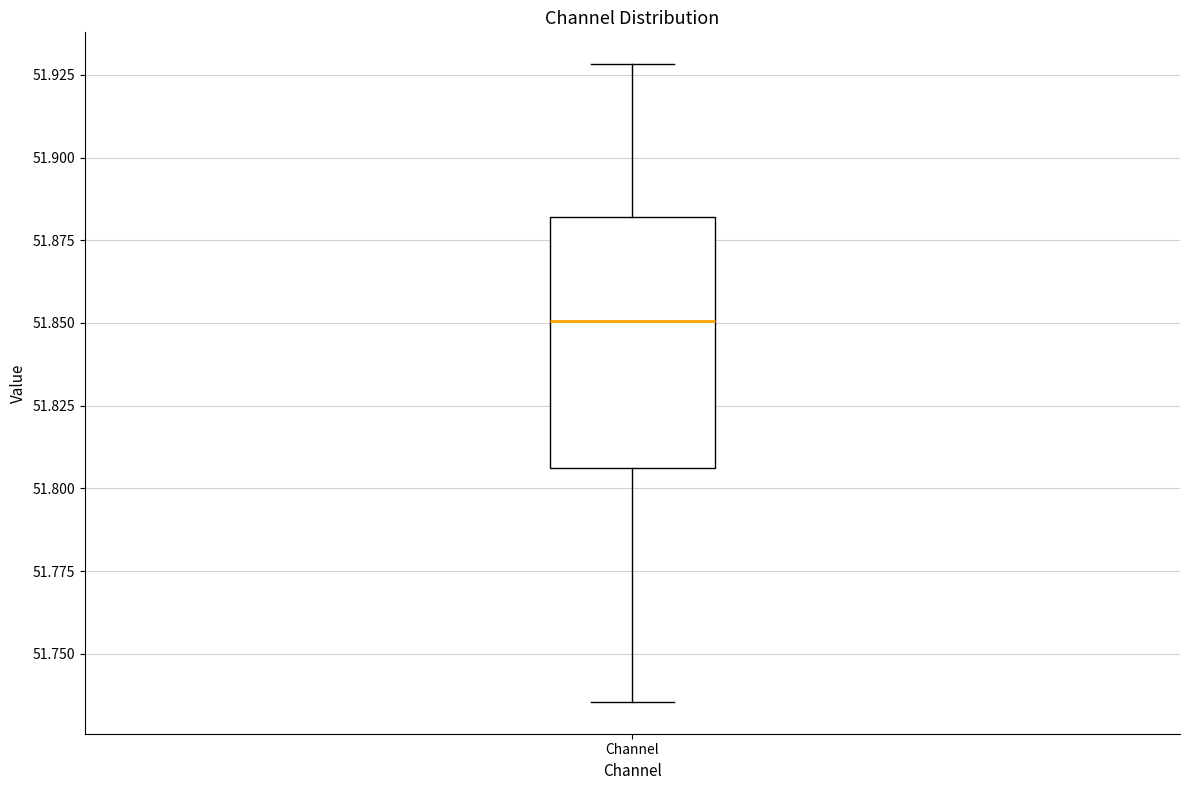

Read this box plot against the y-axis: the position of the median line, the range covered by the box, and the ends of both whiskers. The values are not printed on the chart, so give them approximately, as read against the axis.

median 51.850, box 51.805 to 51.880, whiskers 51.735 to 51.930